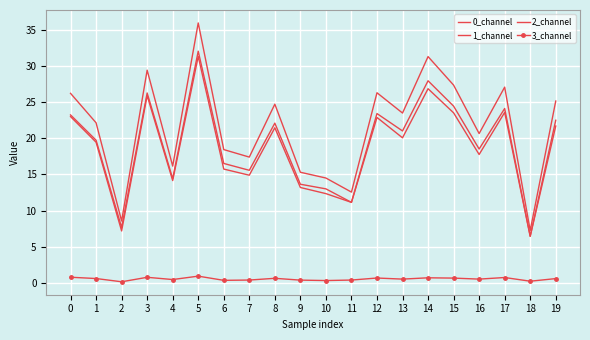

How many categories are shown in the chart?

20